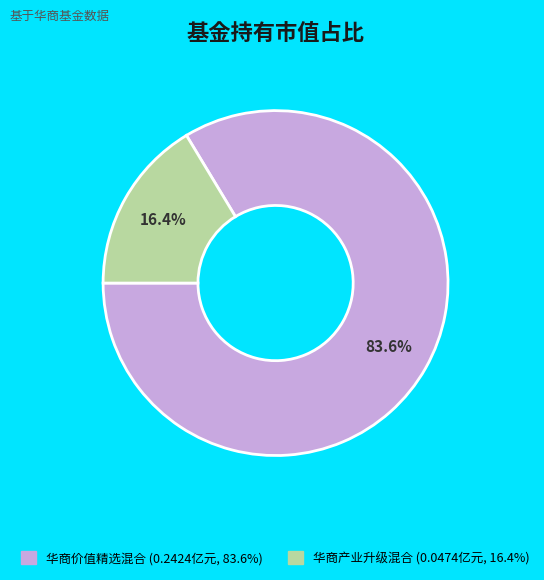

To the nearest percent, what is the average slice percentage?

50%